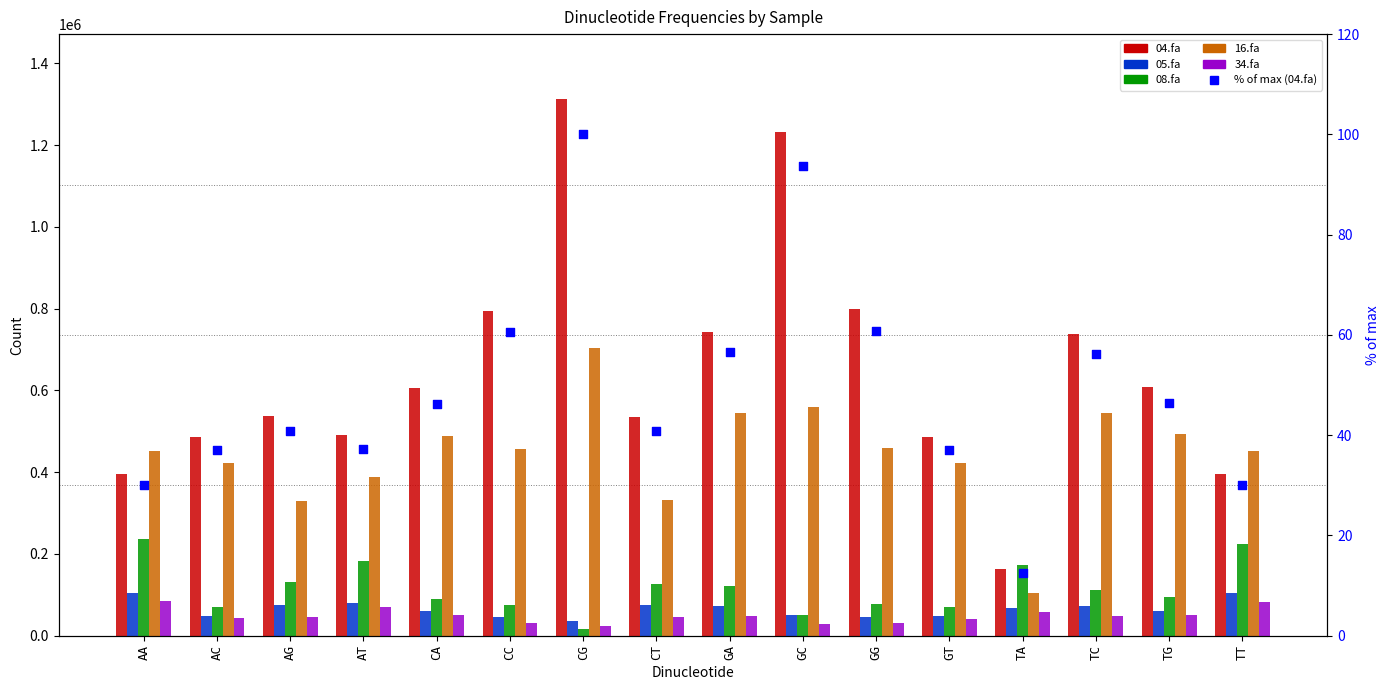

Is the value of % of max (04.fa) at CA greater than the value of 34.fa at CA?

No